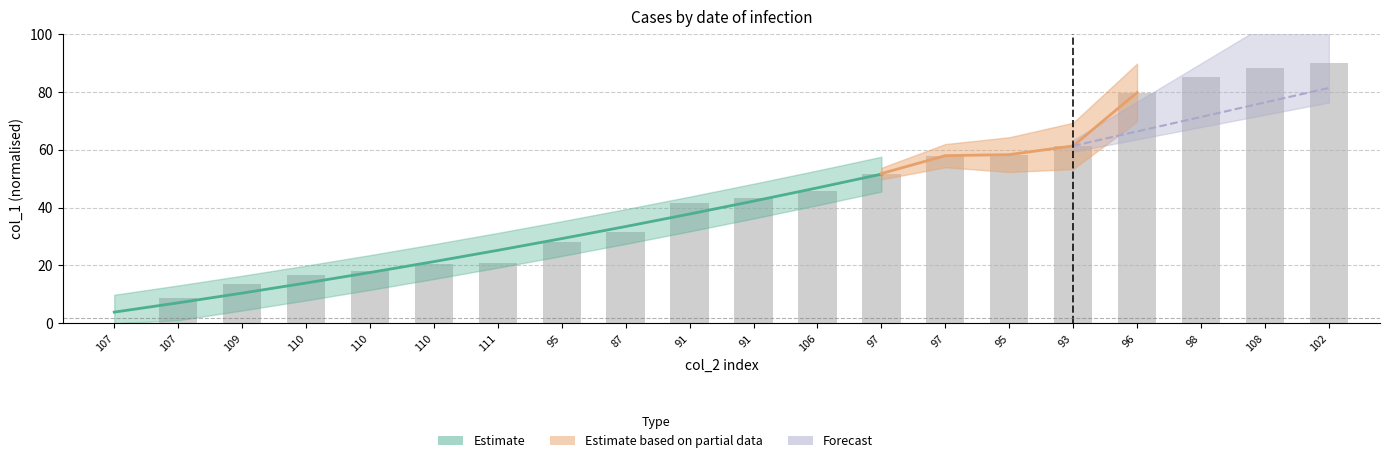

What is the maximum value shown in the chart?

90.0